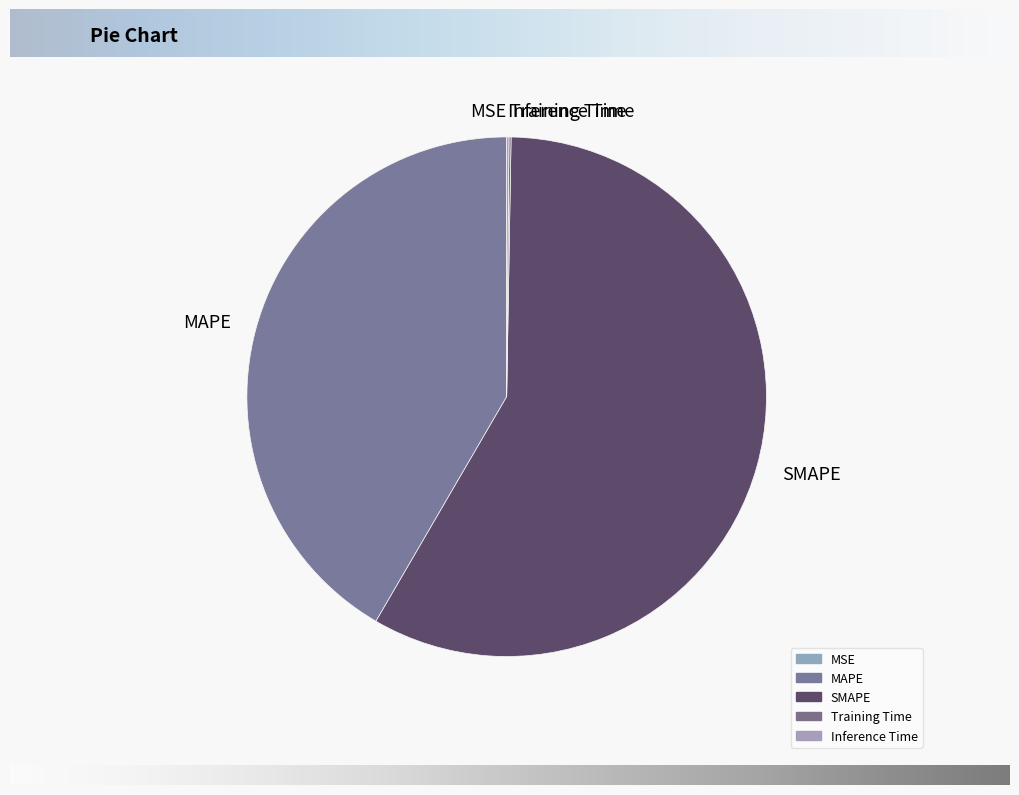

Which slice represents more than half of the pie?

SMAPE